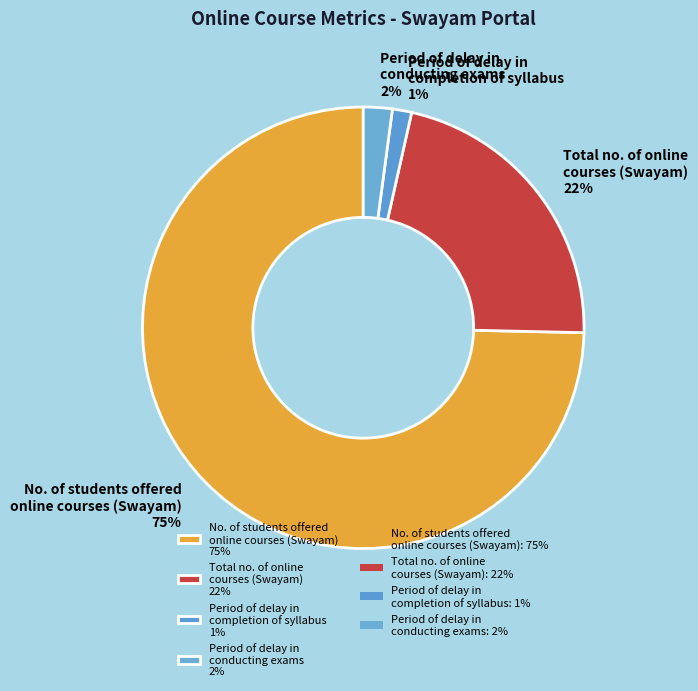

Which slice represents more than half of the pie?

No. of students offered online courses (Swayam) 75%